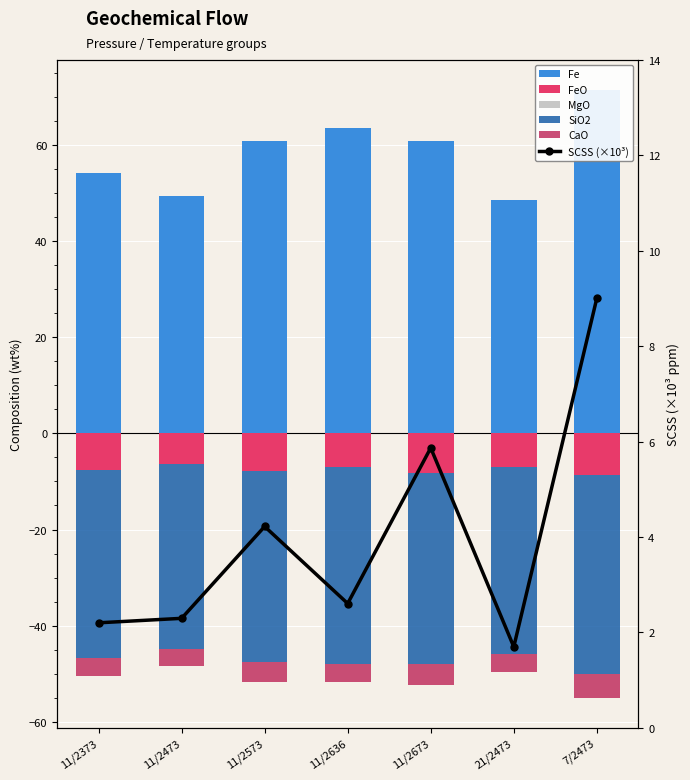

List the series in order of their peak value, highest first.

Fe, MgO, SCSS (×10³), CaO, FeO, SiO2